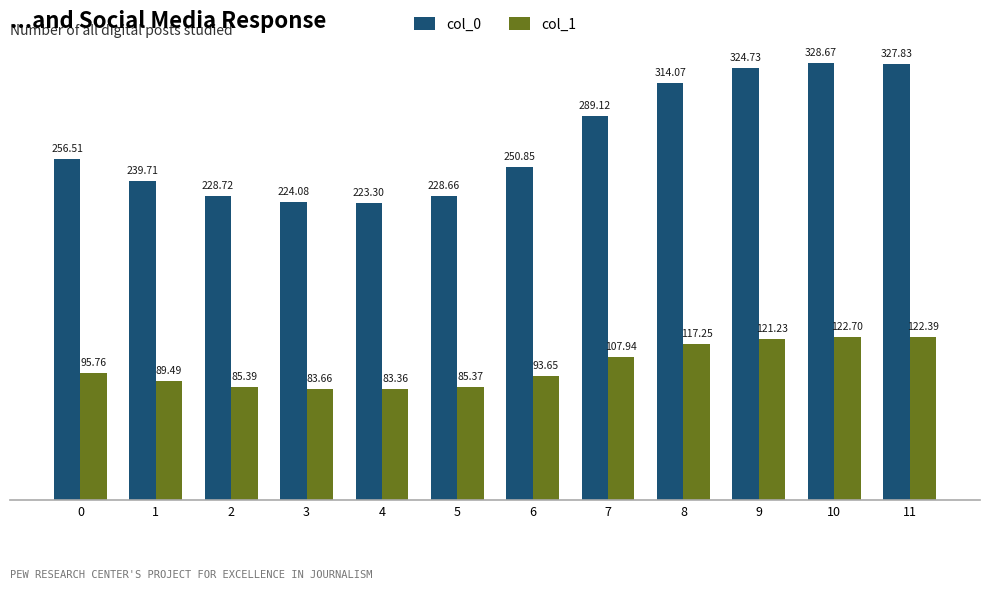

List the labels in order of col_0 value, smallest first.

4, 3, 5, 2, 1, 6, 0, 7, 8, 9, 11, 10